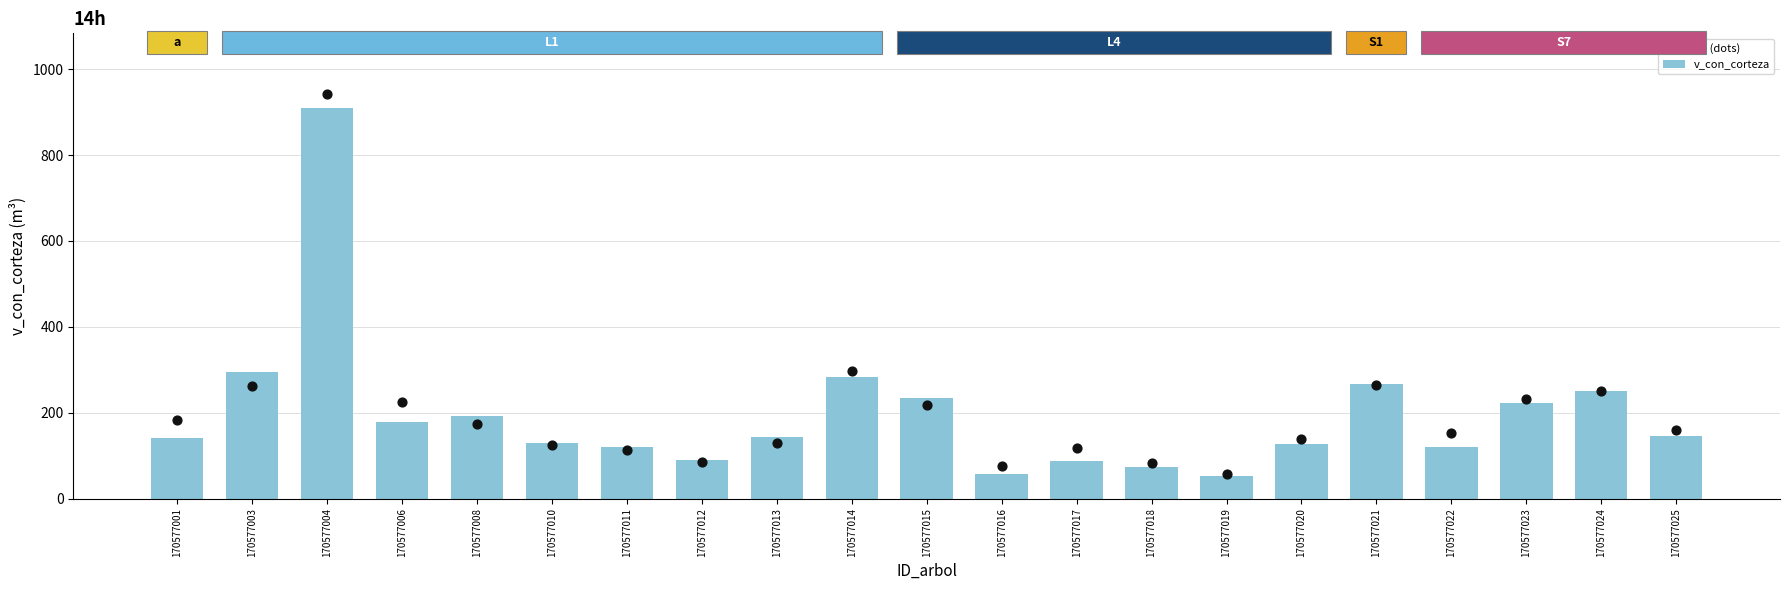

At how many categories does at least one series exceed 87?

18